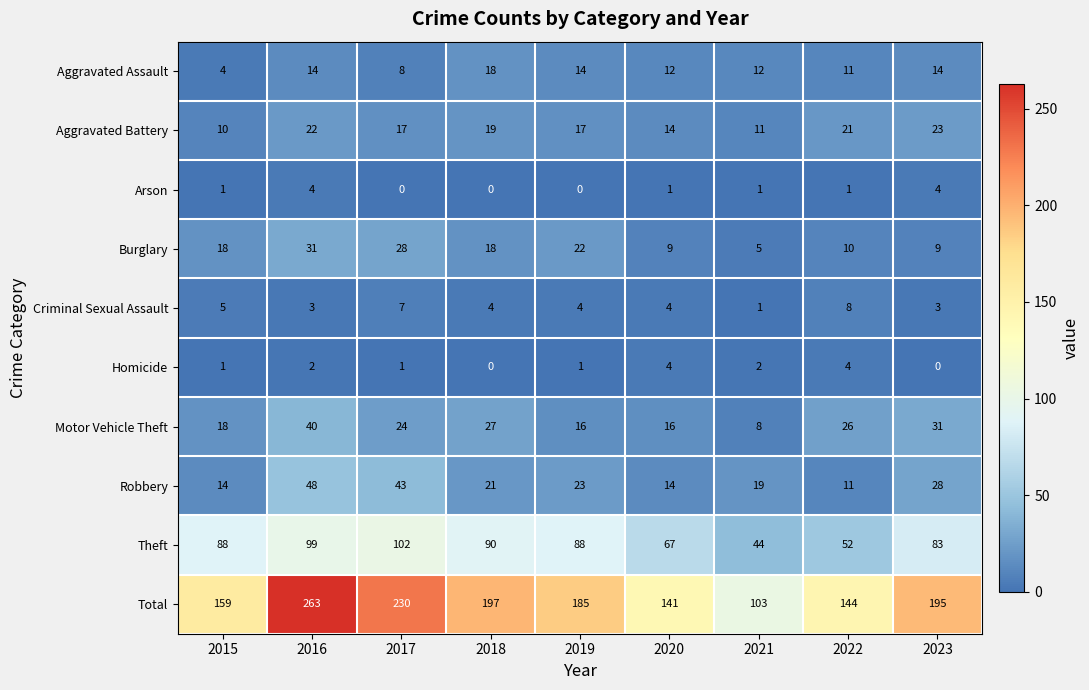

At 2017, list the series in order from smallest to largest.

Arson, Homicide, Criminal Sexual Assault, Aggravated Assault, Aggravated Battery, Motor Vehicle Theft, Burglary, Robbery, Theft, Total